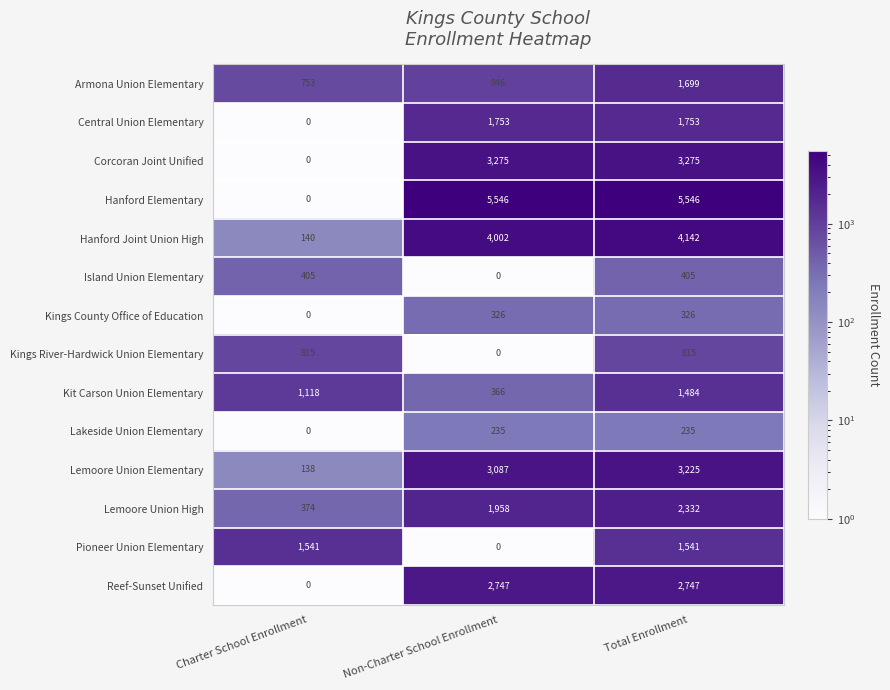

Is it true that Kings River-Hardwick Union Elementary equals 428 at Non-Charter School Enrollment?

False